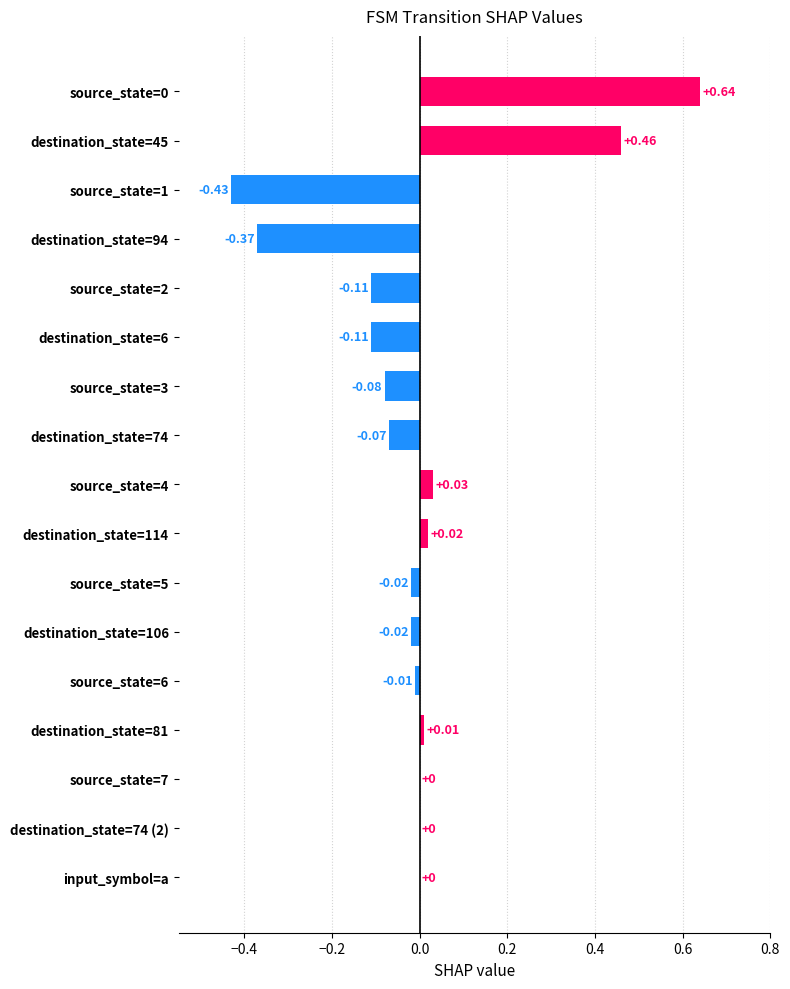

Are the bars horizontal?

Yes